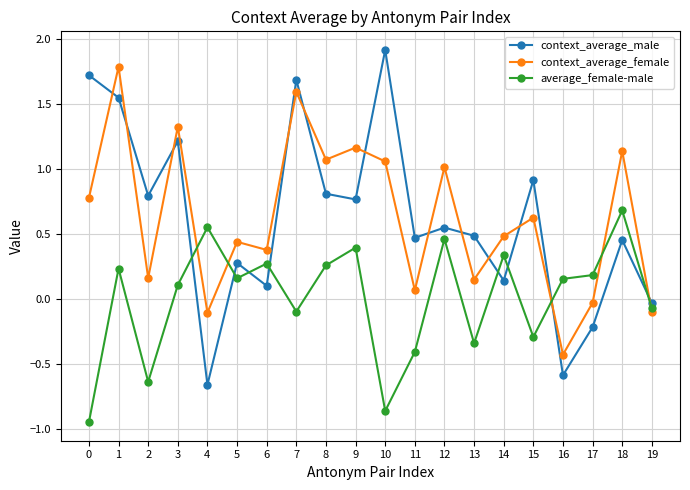

At which category does context_average_female reach its first local peak?

1